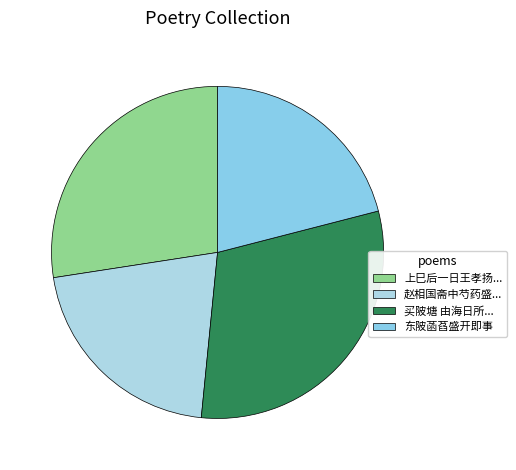

Rank the categories by value from lowest to highest.

东陂菡萏盛开即事, 赵相国斋中芍药盛开即席赋, 上巳后一日王孝扬将军招同张桐君梁药亭屈翁山张超然家献孟集倚剑堂时牡丹盛开即事分赋, 买陂塘 由海日所回高坡经大云寺，正值琼城一带刺桐花开，即景呈金门夫子。